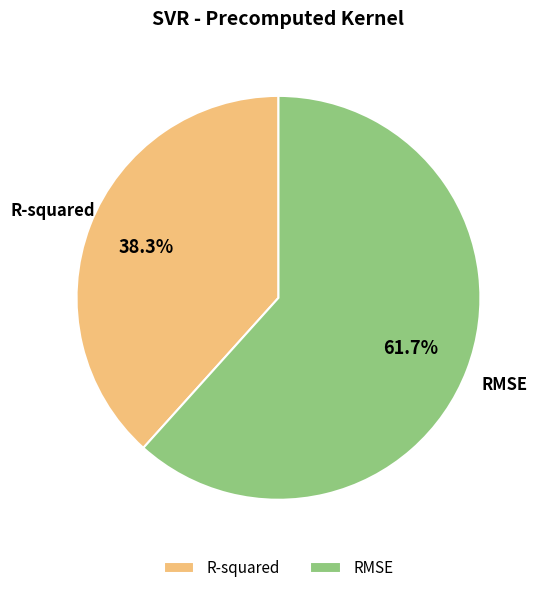

Which category has the biggest portion of the pie?

RMSE